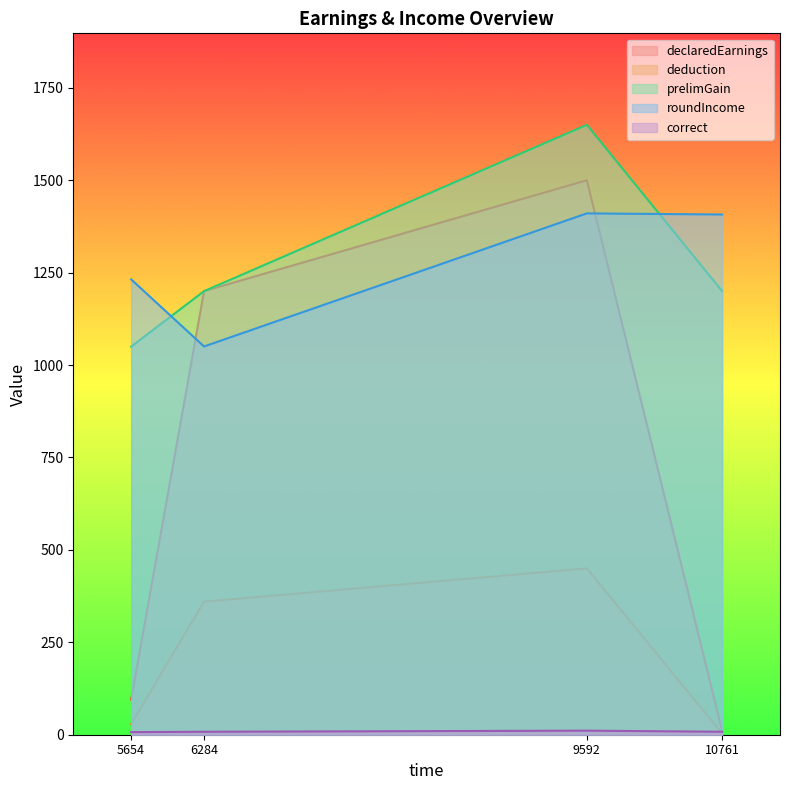

At which category is the sum across all series the highest?

9592